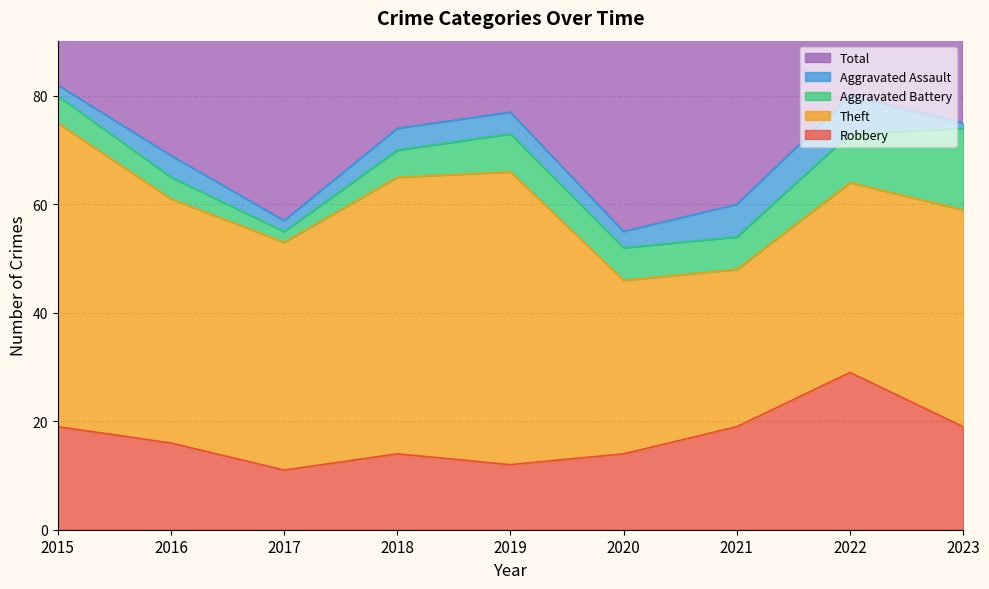

How many distinct data groups are displayed?

5